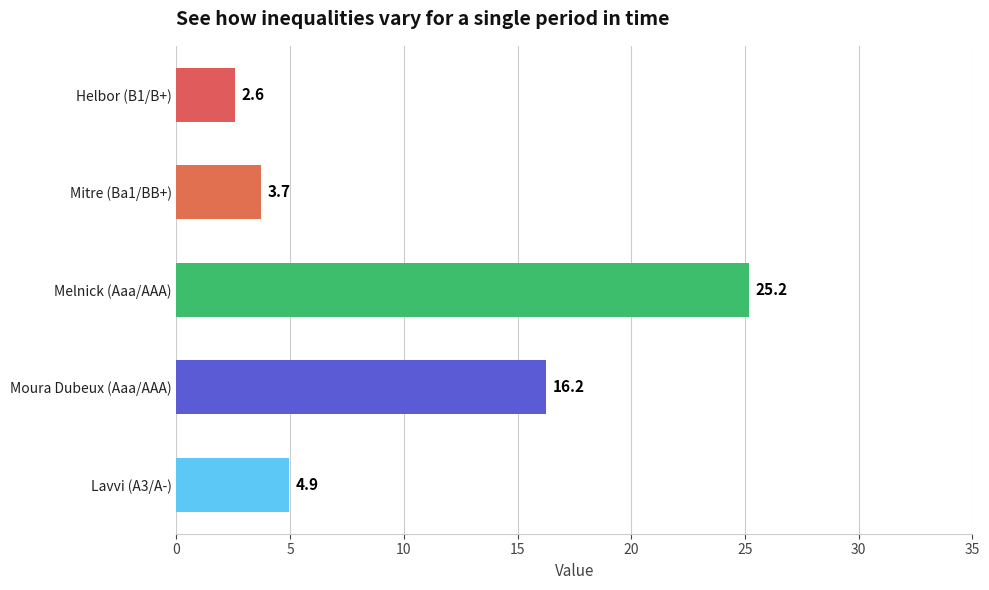

Reading top to bottom, extract all data points from this chart.

Helbor (B1/B+)=2.6	Mitre (Ba1/BB+)=3.7	Melnick (Aaa/AAA)=25.2	Moura Dubeux (Aaa/AAA)=16.2	Lavvi (A3/A-)=4.9